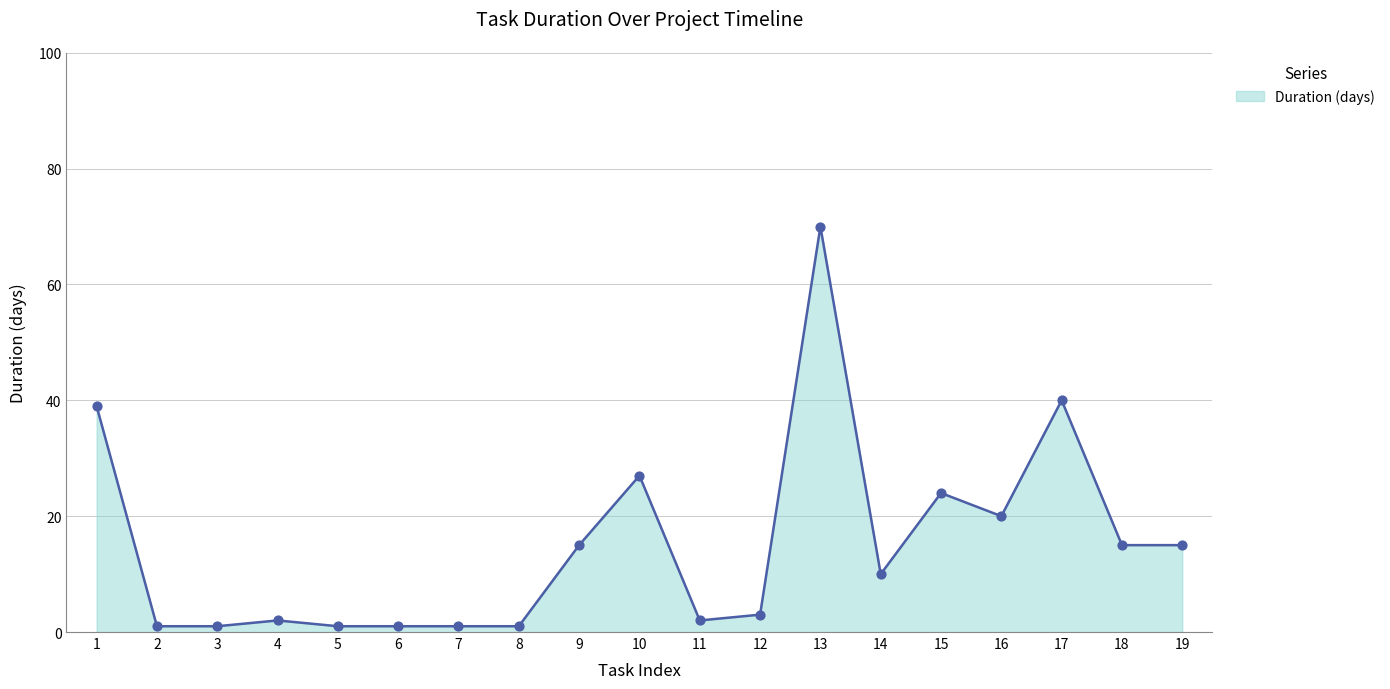

At which category does the chart reach its peak across all series?

13